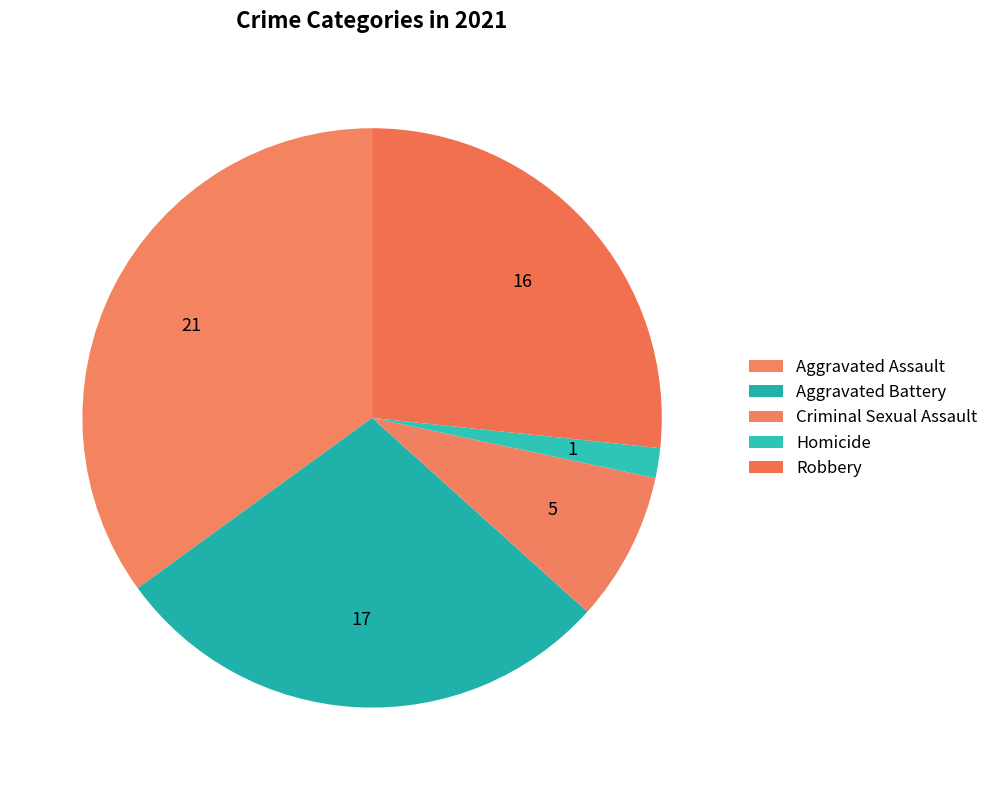

Which category has the biggest portion of the pie?

Aggravated Assault